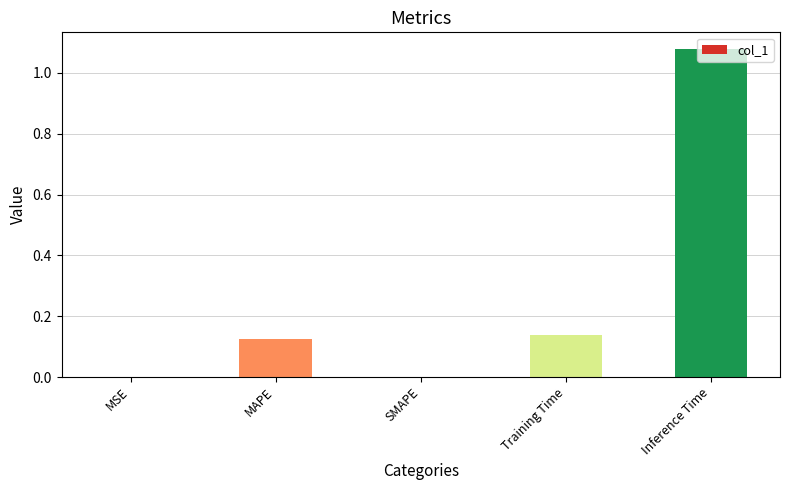

What is the change in value from Training Time to Inference Time?

+0.9